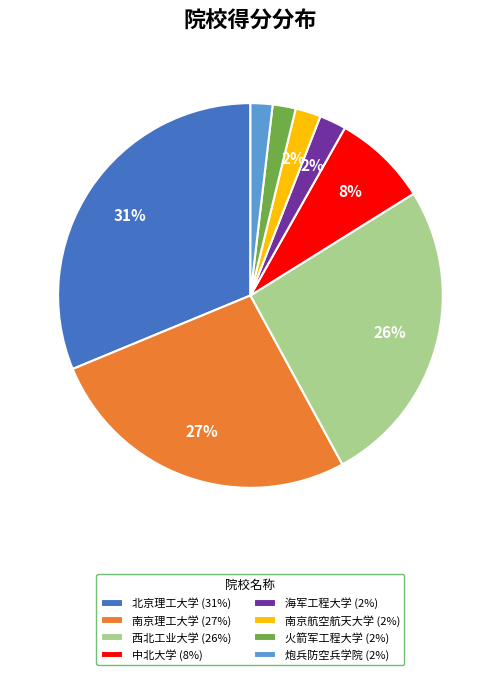

How many slices are in this pie chart?

8